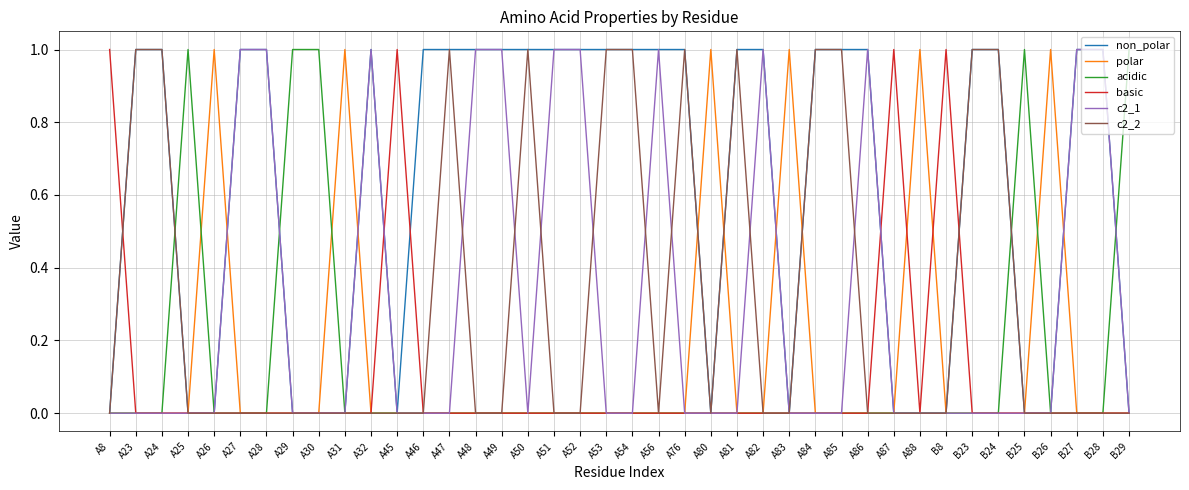

The value of c2_2 at A88 is -1. True or false?

False